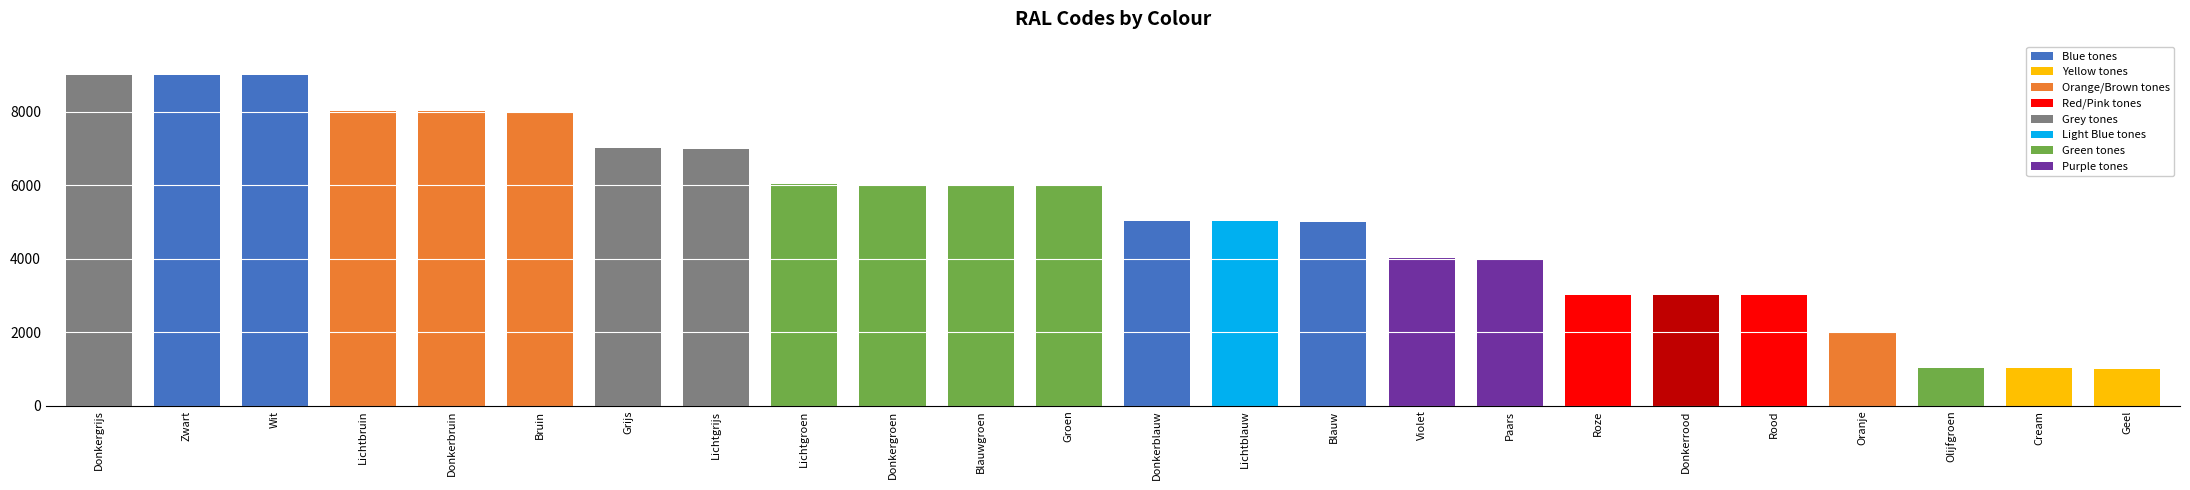

What is the label of the 6th bar from the left?

Bruin